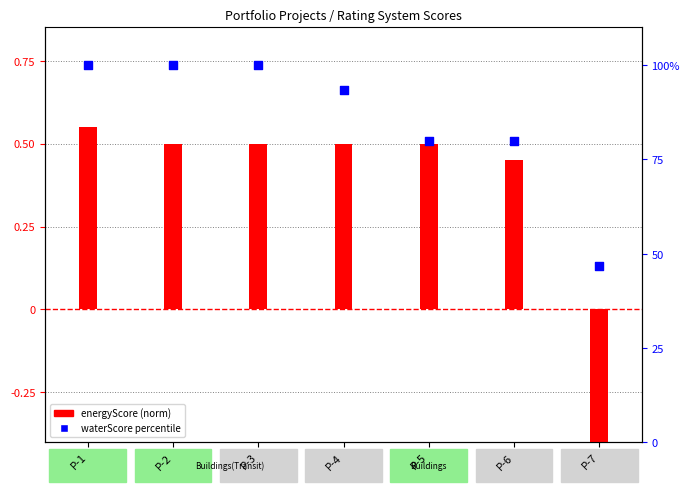

Which series reaches the minimum Y coordinate?

energyScore (norm)